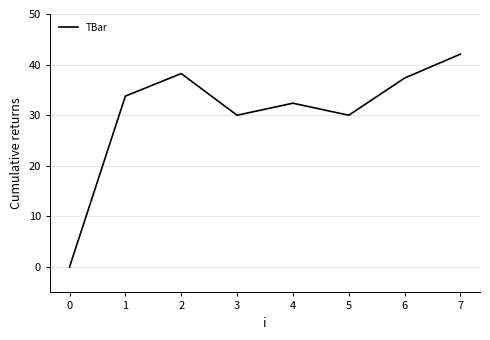

Where is the first local maximum?

2